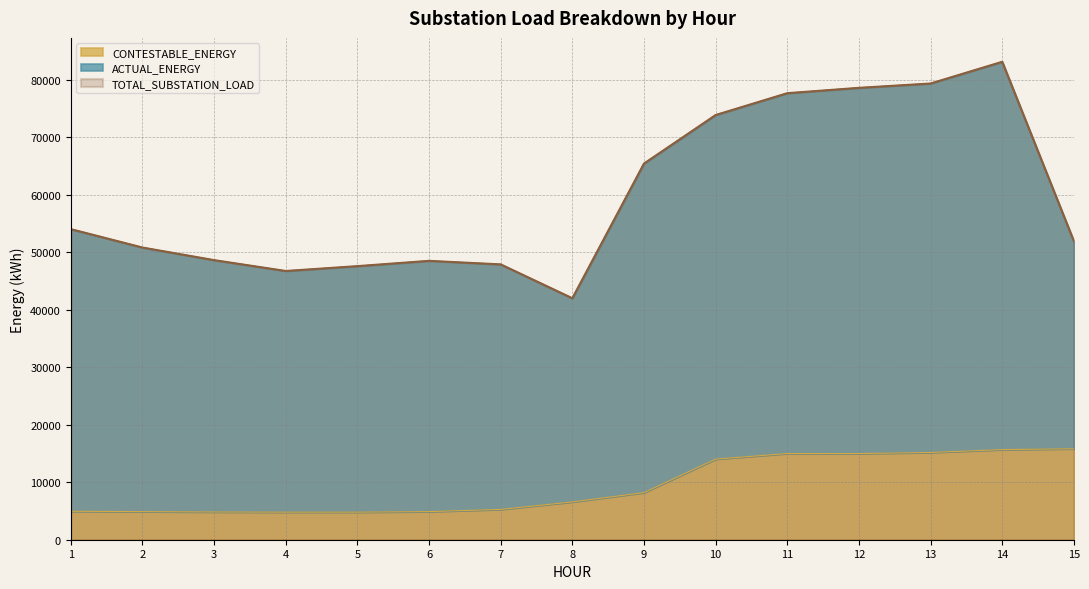

The value of TOTAL_SUBSTATION_LOAD at 1 is 54000.0. True or false?

True